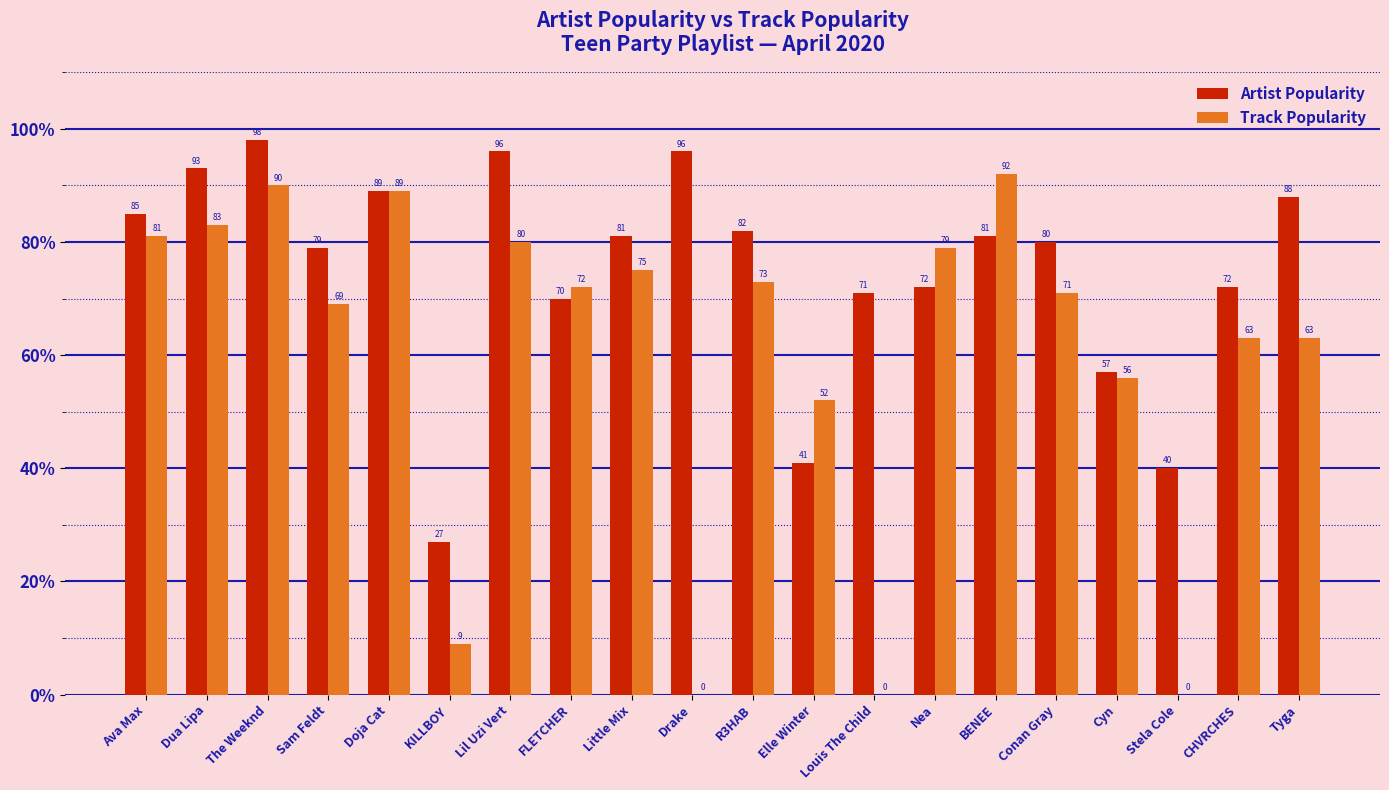

The value of Artist Popularity at Ava Max is 127. True or false?

False